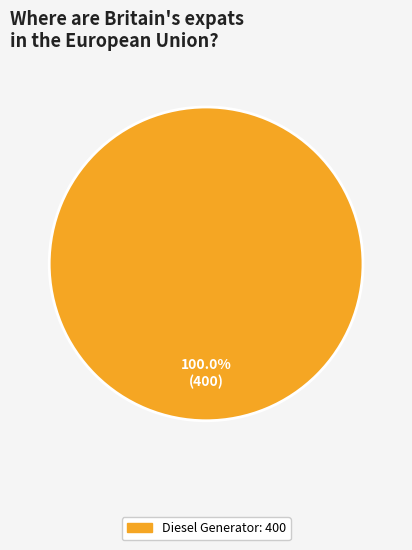

Does any single category account for the majority?

Yes